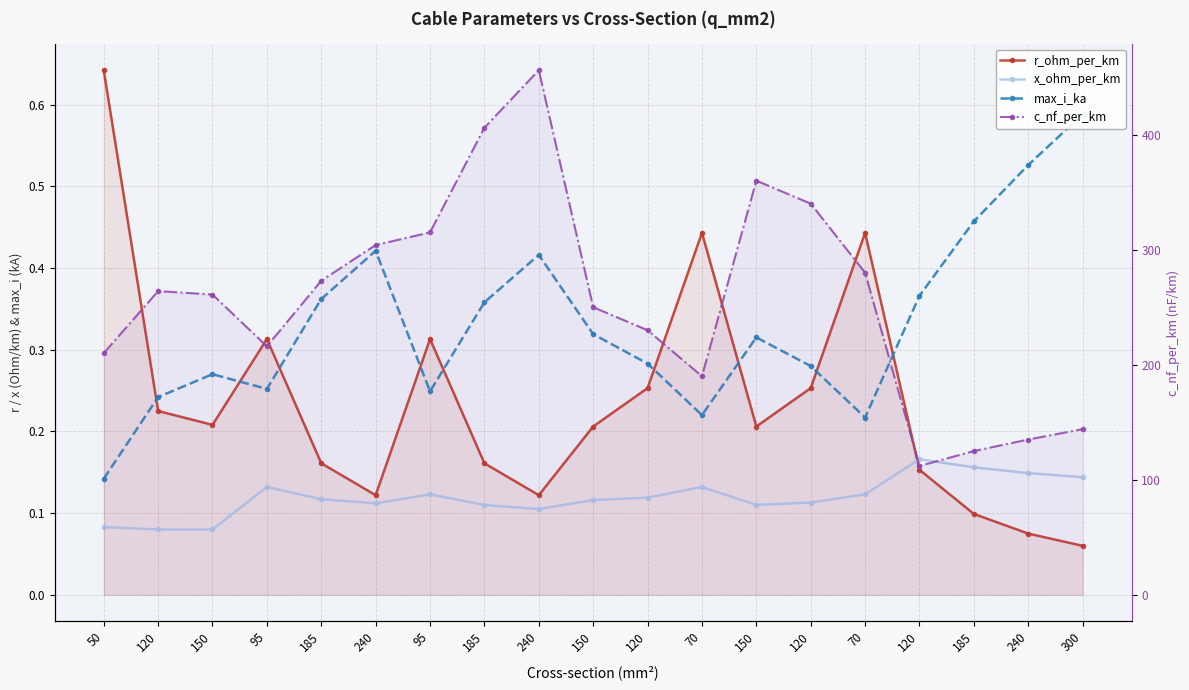

What is the minimum value shown in the chart?

0.1